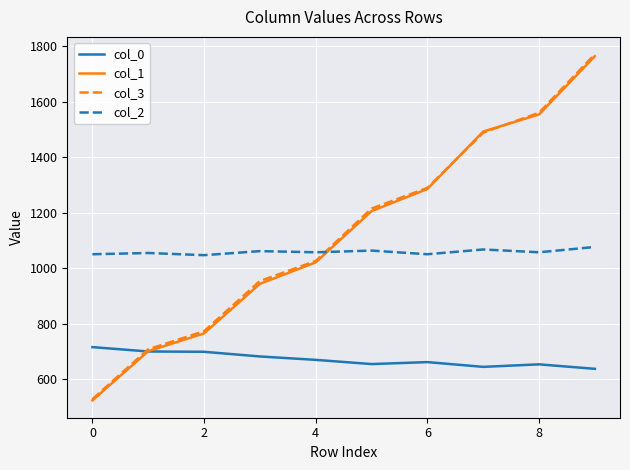

After their last crossing, which series has the higher values: col_3 or col_0?

col_3